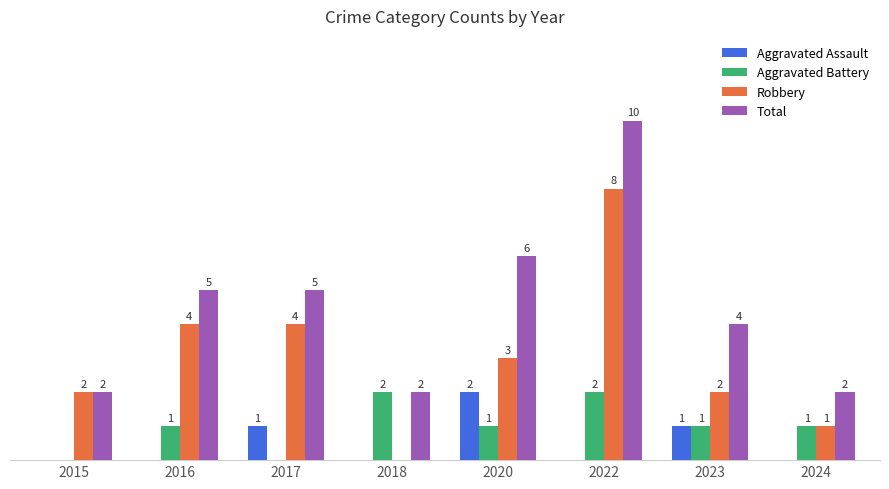

Which series has the largest total across all categories?

Total